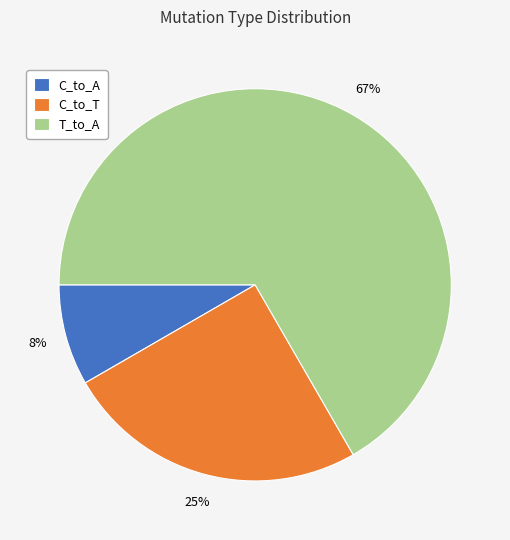

How many segments does this pie chart have?

3